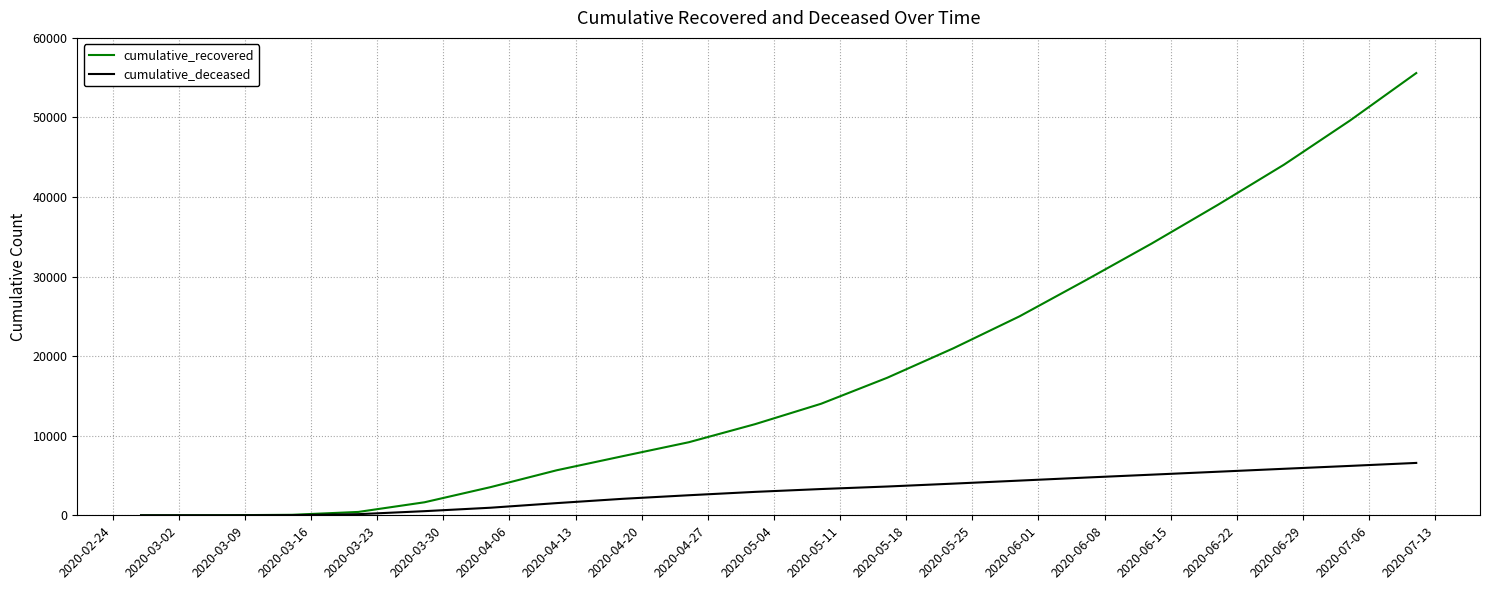

What is the greatest value displayed?

55578